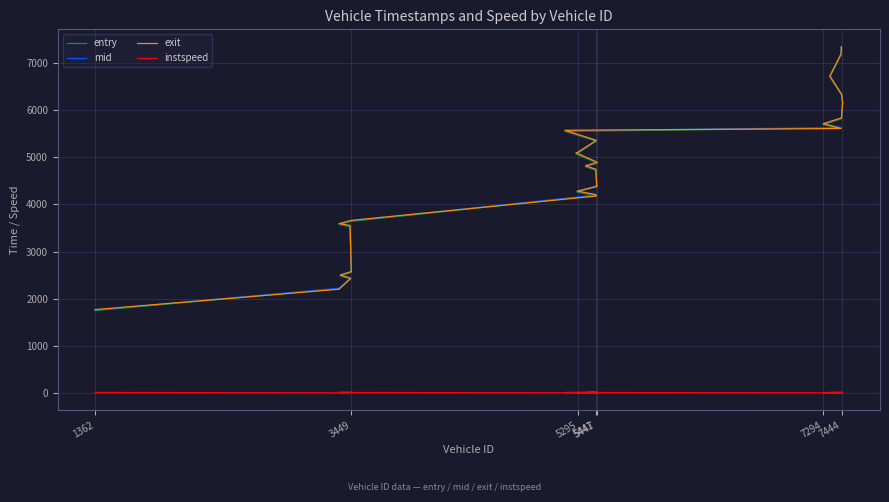

True or false: exit and entry intersect in this chart.

True